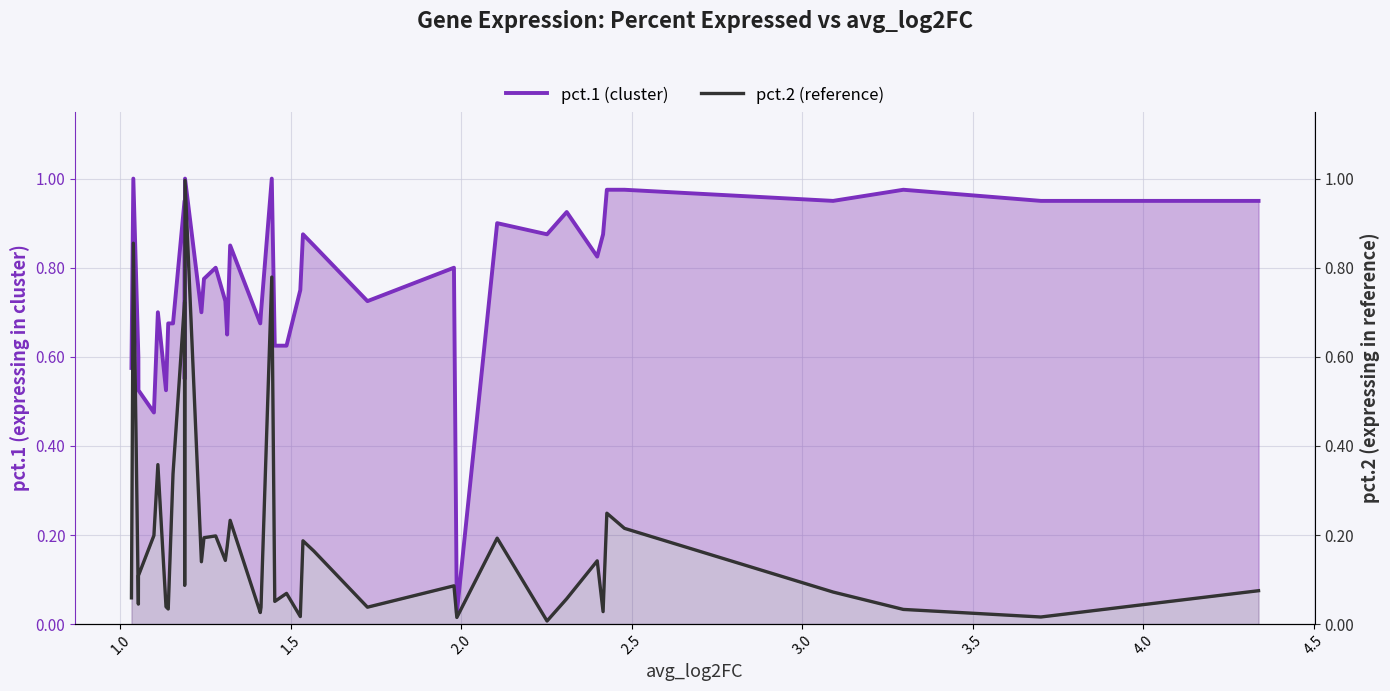

True or false: pct.2 (reference) and pct.1 (cluster) intersect in this chart.

False